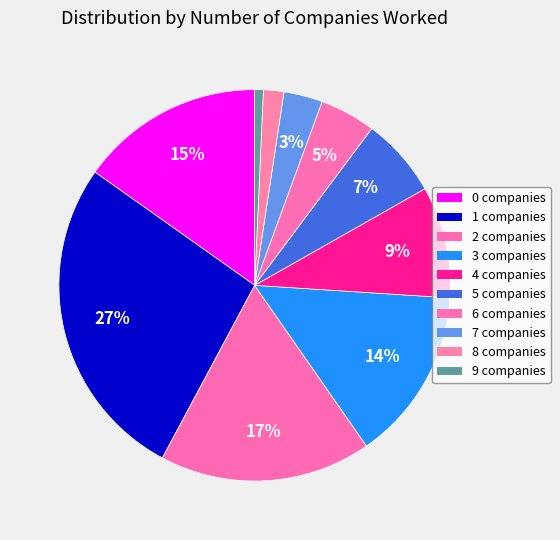

Which slice is the smallest?

9